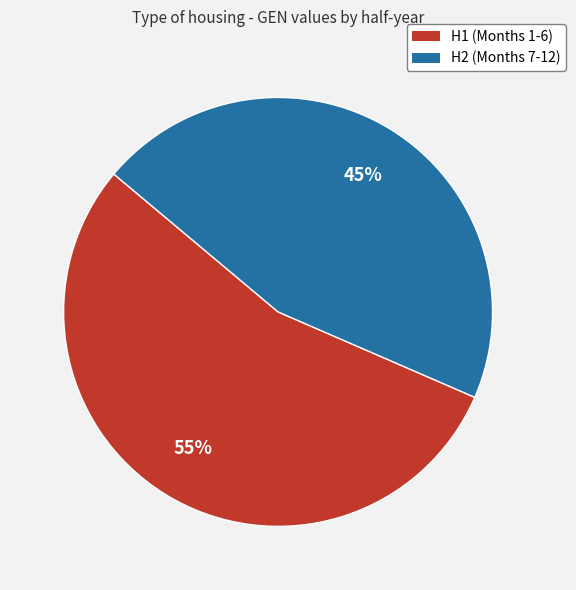

Which slice represents more than half of the pie?

H1 (Months 1-6)